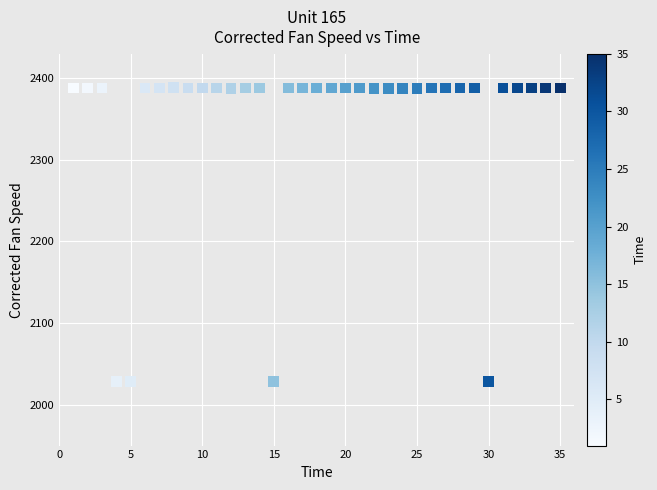

What is the range of Y values (max minus min)?

360.1